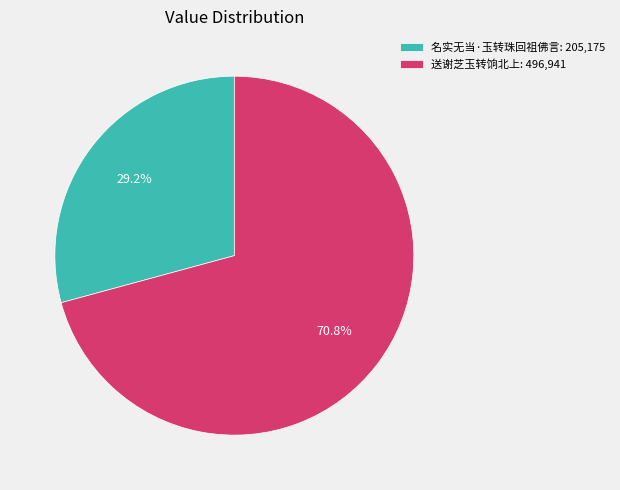

Which slice is the largest?

送谢芝玉转饷北上